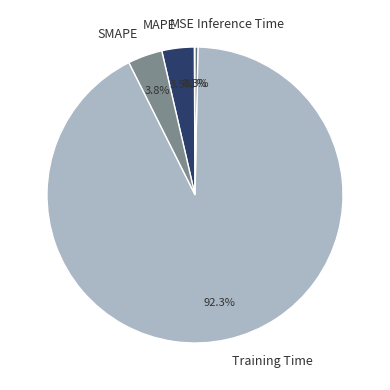

To the nearest percent, what percentage of the pie is SMAPE?

4%